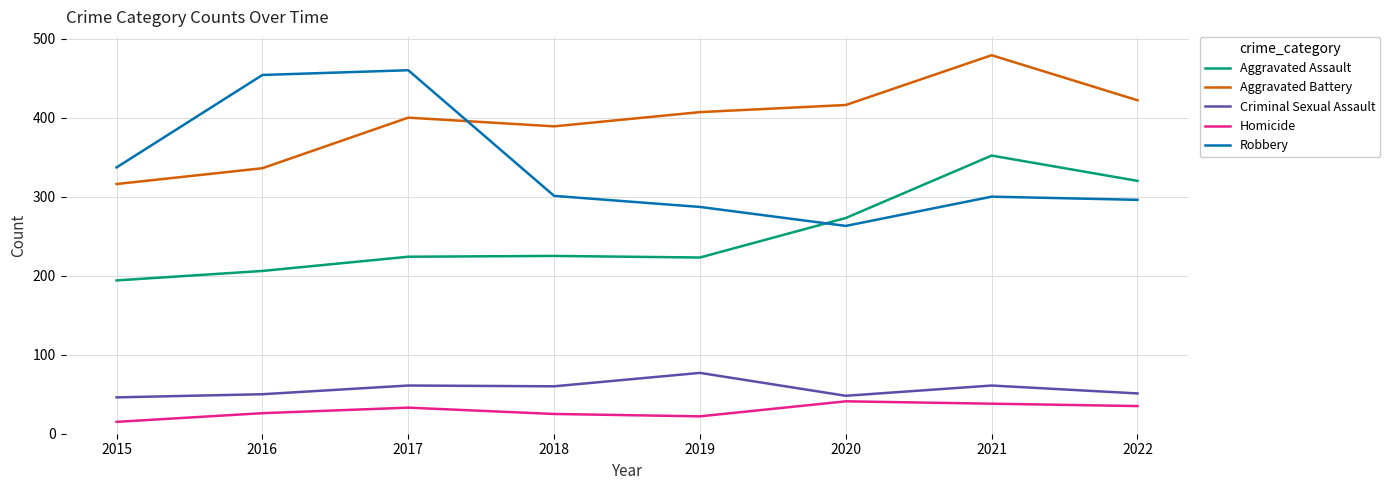

In Aggravated Assault, how many points are lower than both neighbors (excluding endpoints)?

1